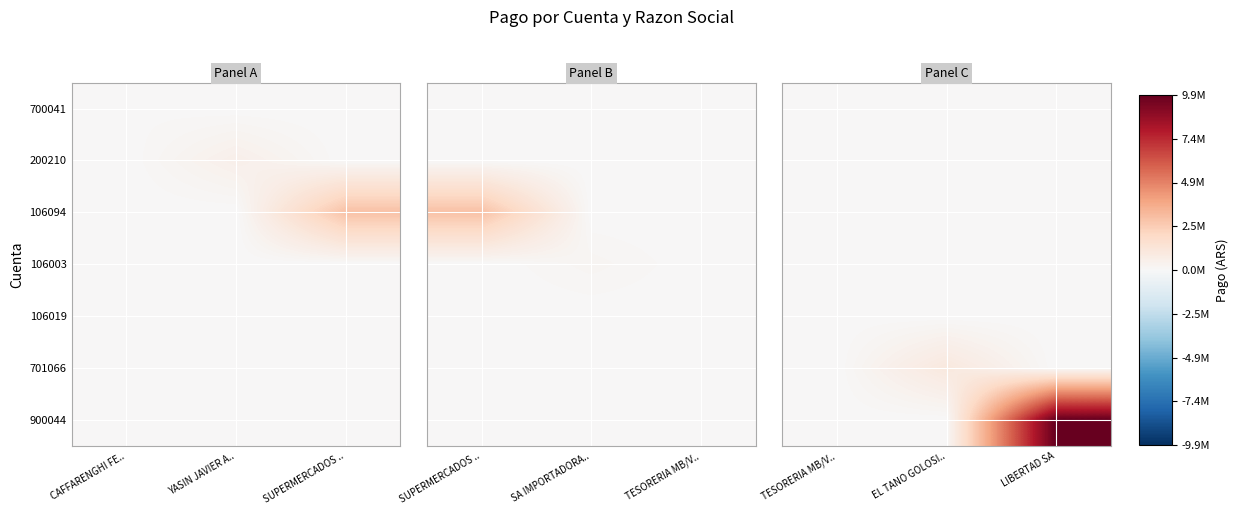

List the labels in order of 106003 value, smallest first.

TESORERIA MB/V.., EL TANO GOLOSI.., LIBERTAD SA